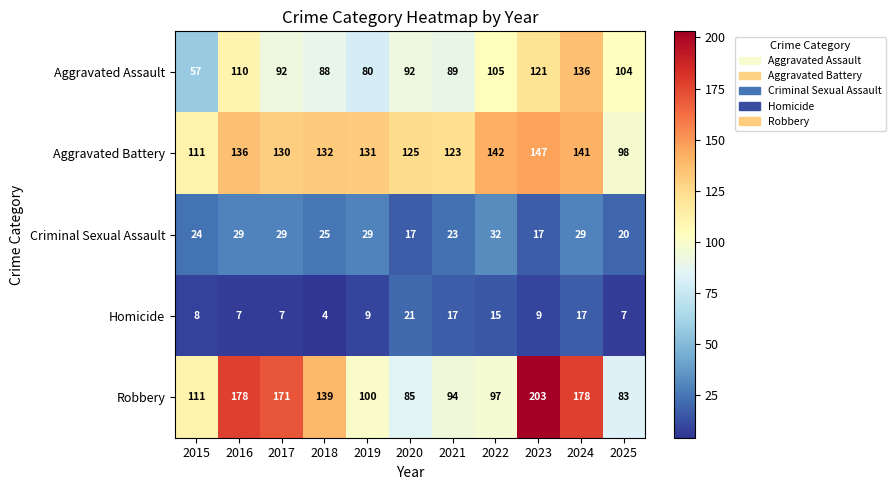

Which series has the largest total across all categories?

Robbery